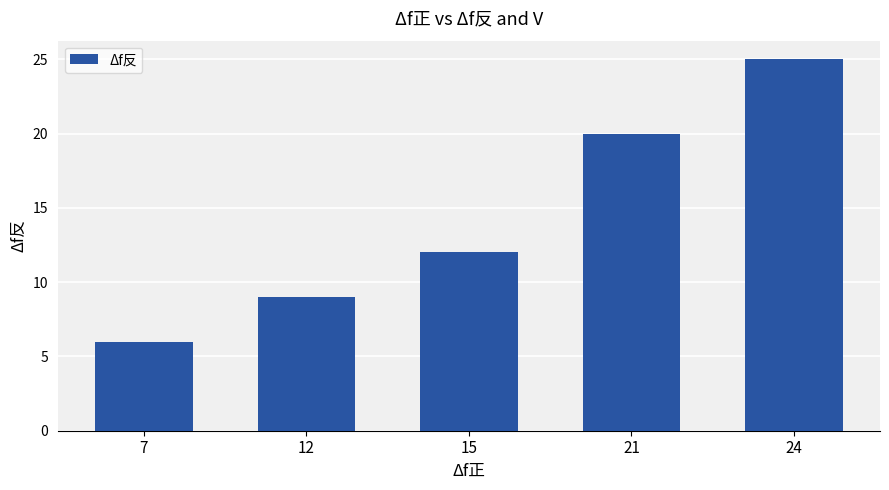

Reading left to right, extract all data points from this chart.

7=6	12=9	15=12	21=20	24=25